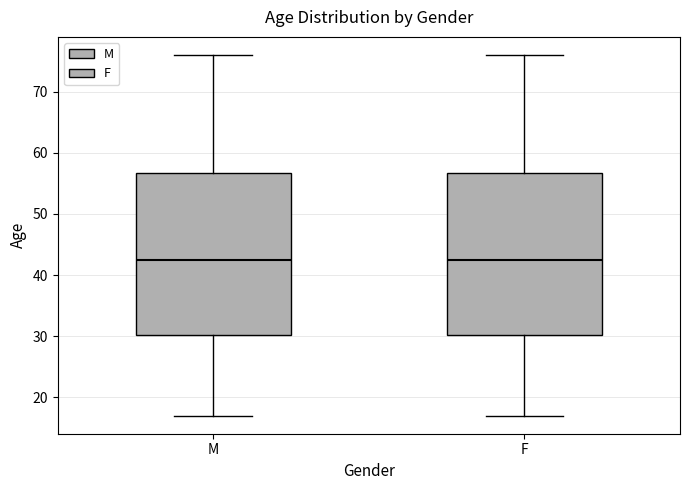

Reading left to right, transcribe this box plot: for each box, give where its median line is, the range the box spans, and where its two whiskers end, as read against the y-axis. The values are not printed on the chart, so give them approximately, as read against the axis.

M: median 43, box 30 to 57, whiskers 17 to 76
F: median 43, box 30 to 57, whiskers 17 to 76